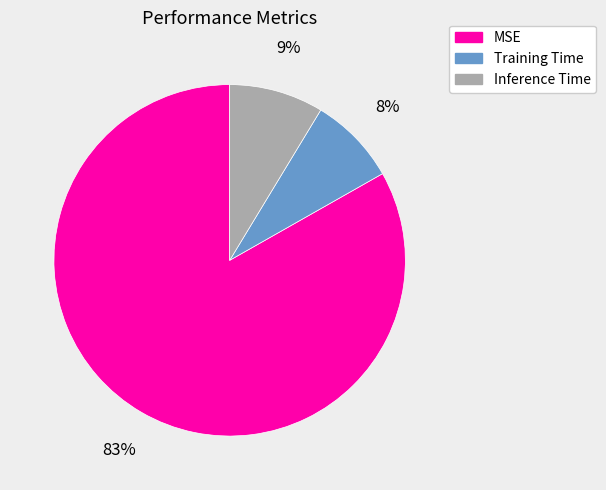

The MSE slice represents 69% of the pie. True or false?

False